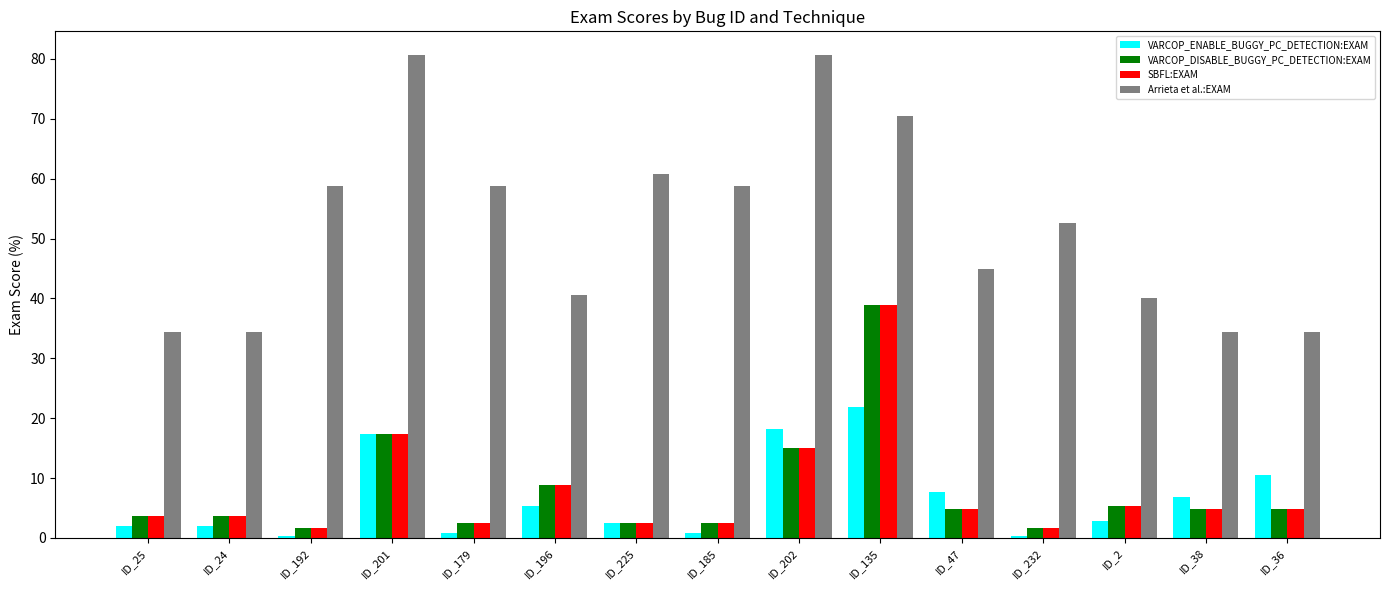

Which series has the widest spread of values?

Arrieta et al.:EXAM